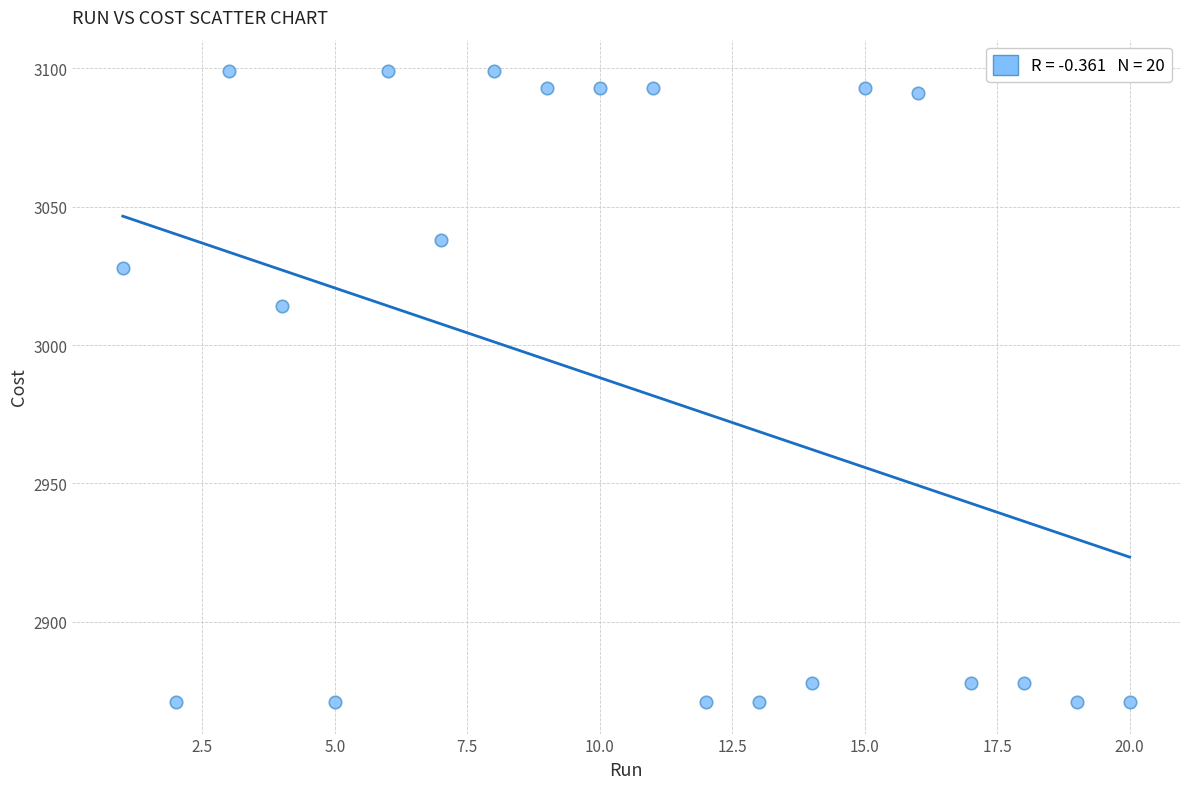

What Y value in the scatter plot is closest to 2984?

3014.0